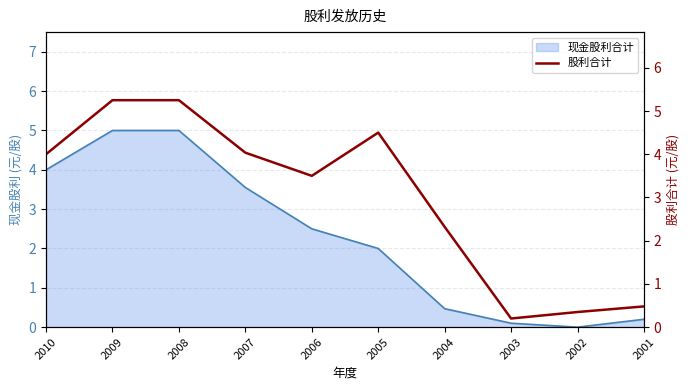

How many interior local peaks (higher than both neighbors) does the data have?

1